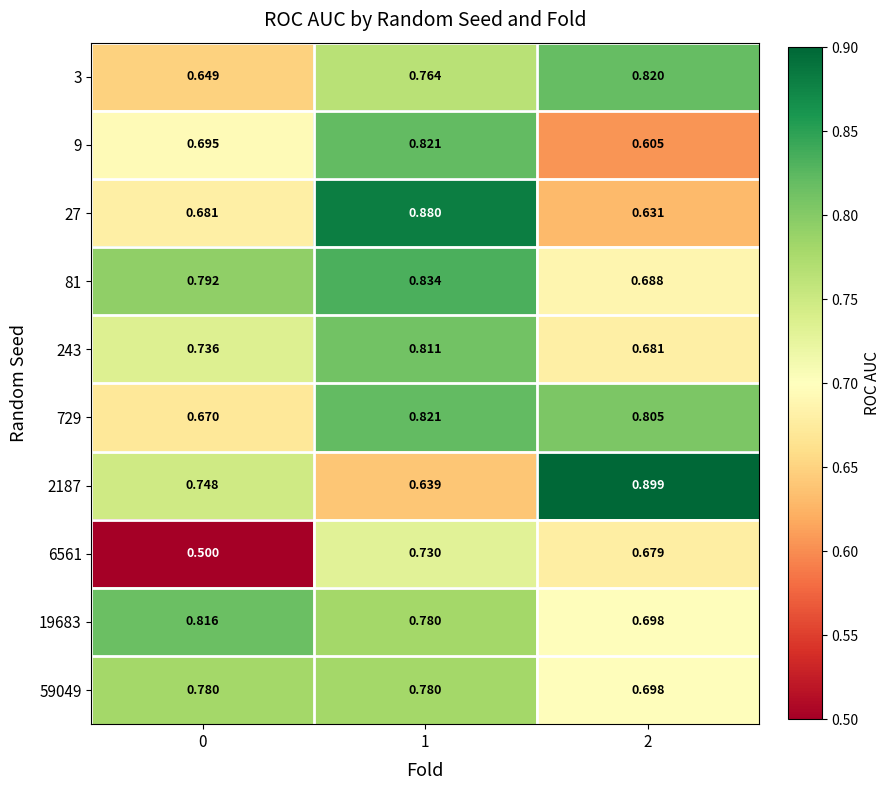

Is the value of 9 at 1 greater than the value of 3 at 2?

Yes